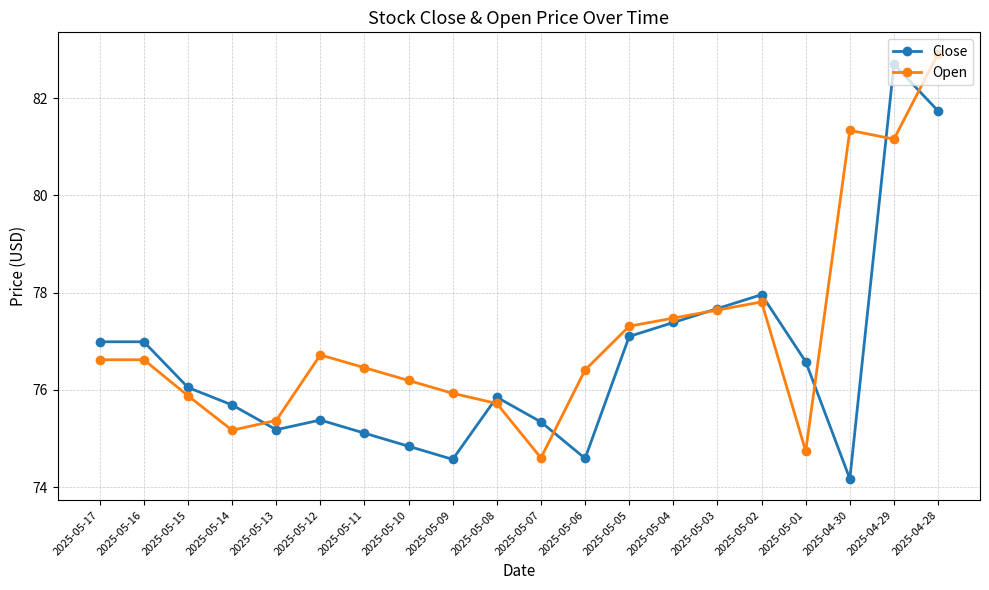

Reading left to right, what are all the values shown in this chart?

Close: 77.0	77.0	76.1	75.7	75.2	75.4	75.1	74.8	74.6	75.8	75.3	74.6	77.1	77.4	77.7	78.0	76.6	74.2	82.7	81.7
Open: 76.6	76.6	75.9	75.2	75.4	76.7	76.5	76.2	75.9	75.7	74.6	76.4	77.3	77.5	77.6	77.8	74.7	81.3	81.2	82.9